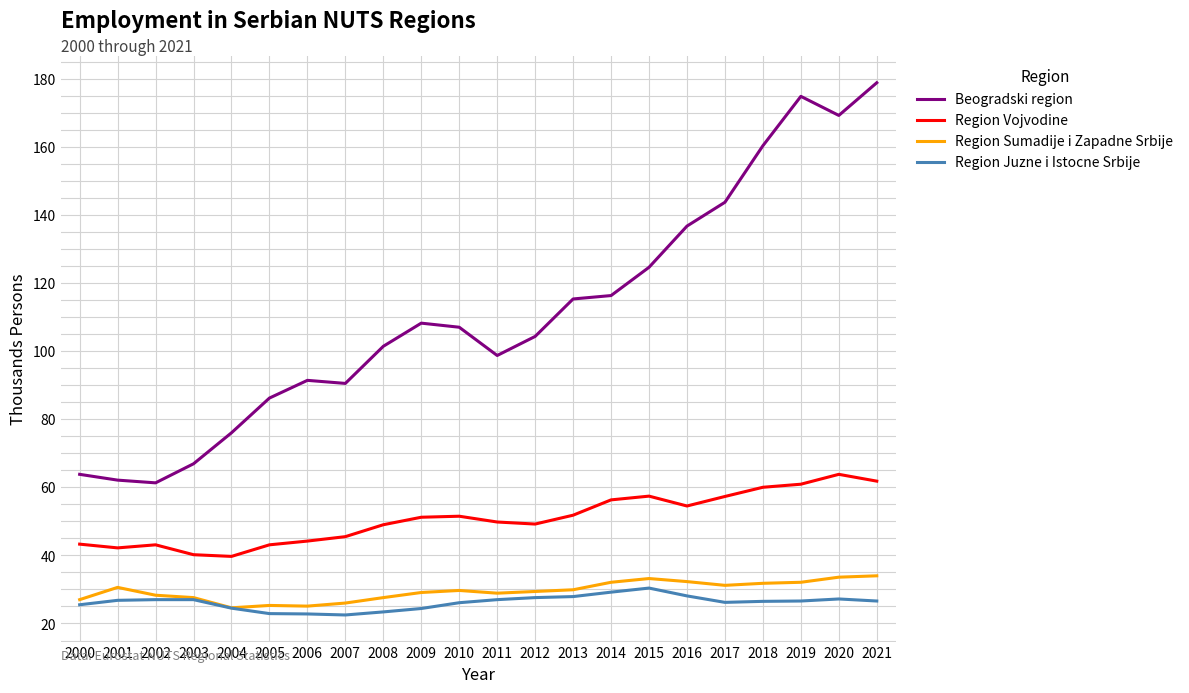

What is the difference between the highest and lowest values at 2008?

78.0